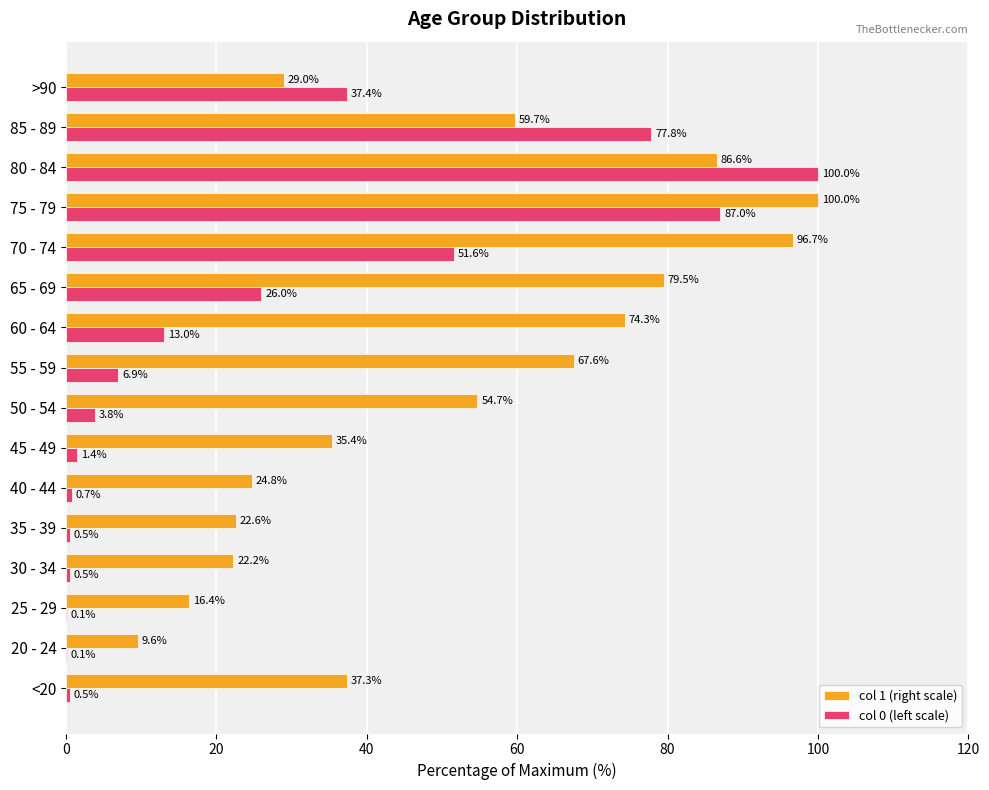

What is the greatest value displayed?

100.0